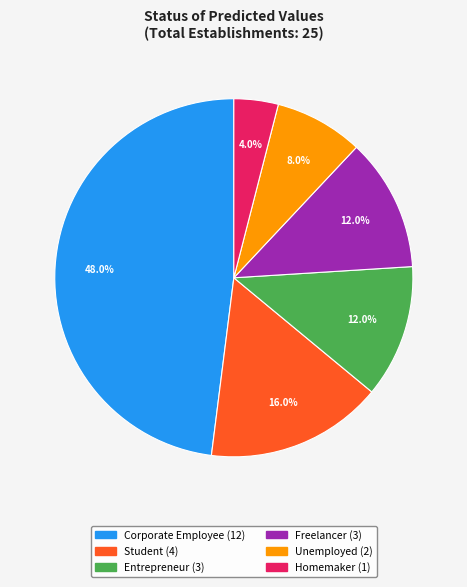

Count the number of slices in the pie.

6